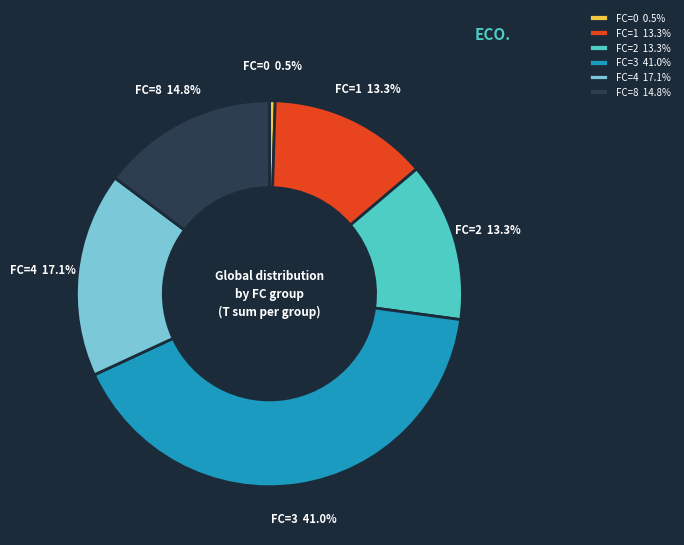

What is the ratio of the value at FC=3 41.0% to the value at FC=4 17.1%?

2.4